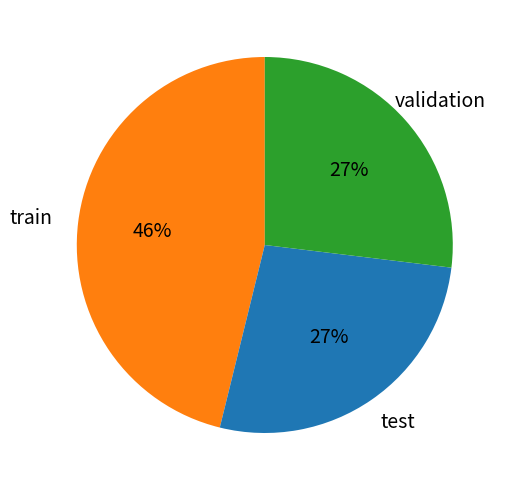

To the nearest percent, what is the average slice percentage?

33%